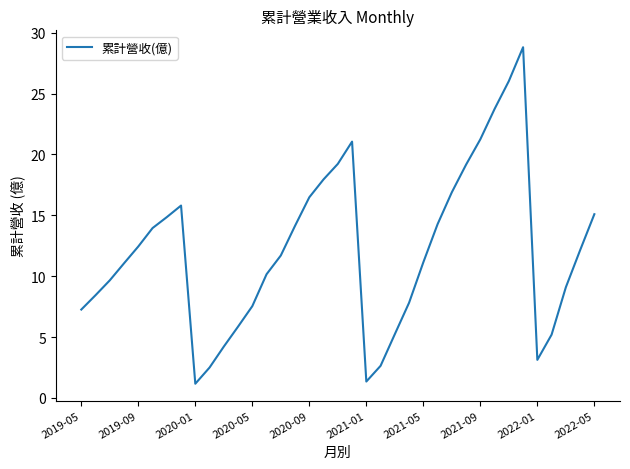

What is the difference between the maximum and minimum values?

27.6